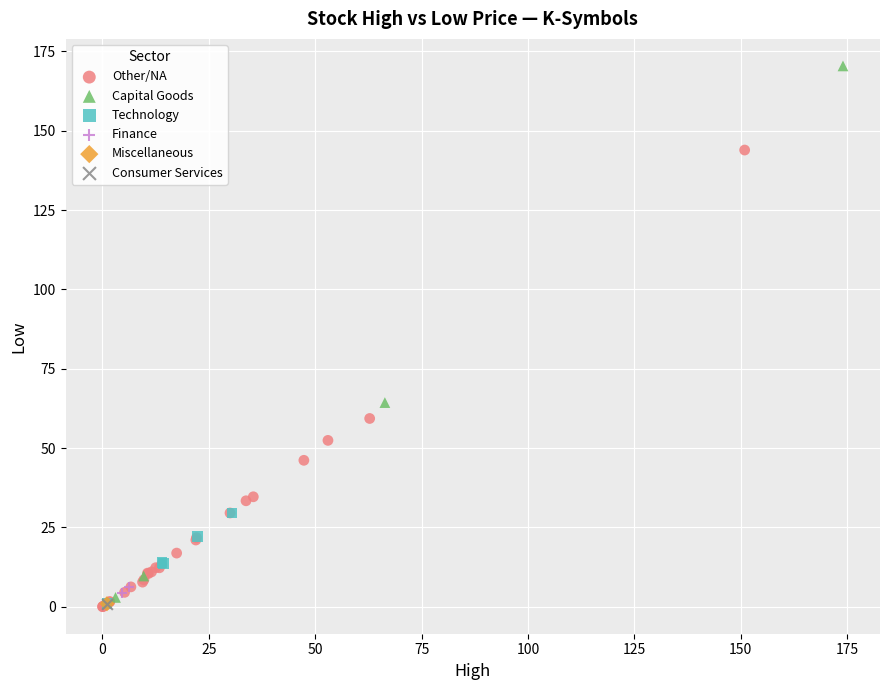

What are all the series names shown in the legend?

Other/NA, Capital Goods, Technology, Finance, Miscellaneous, Consumer Services